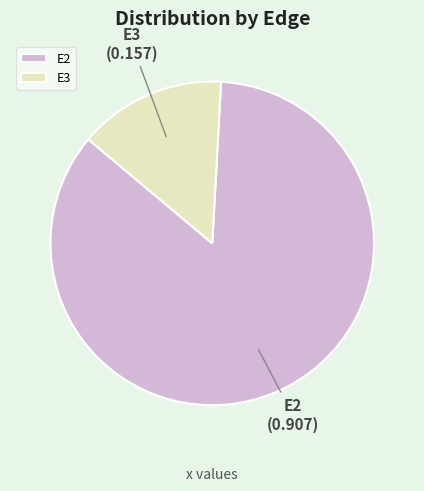

Combined, do E2 and E3 account for over 50%?

Yes